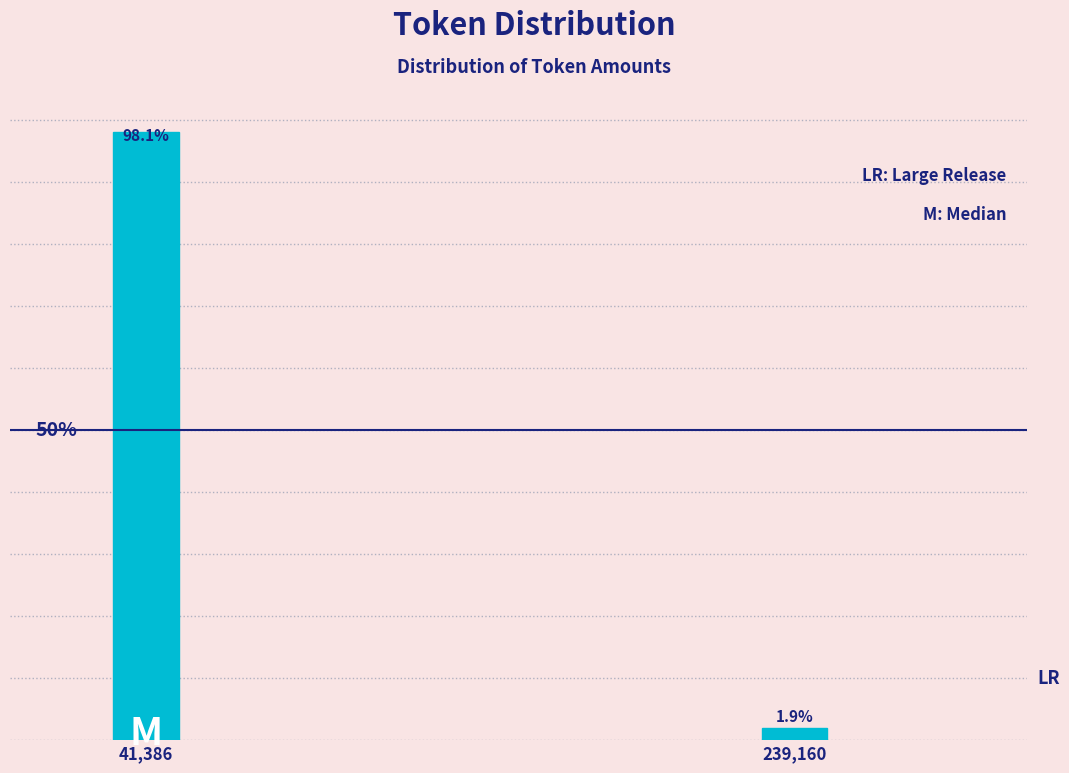

Where does the data first go above 98?

41,386